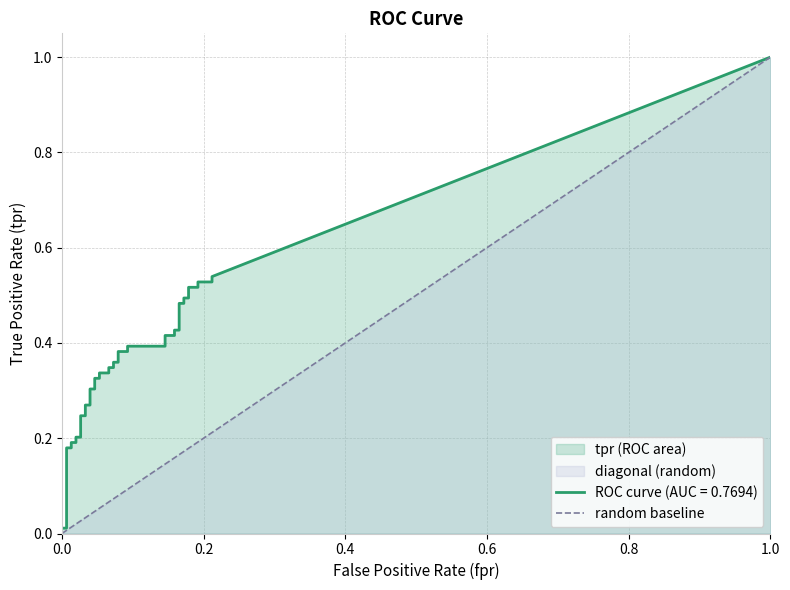

Rank the categories by value from highest to lowest.

1.0, 0.0